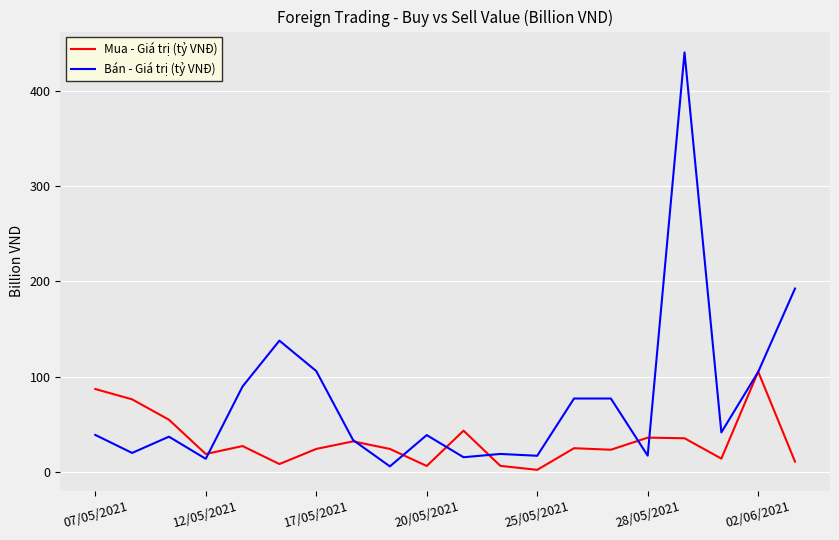

What is the maximum value for Bán - Giá trị (tỷ VNĐ)?

439.9